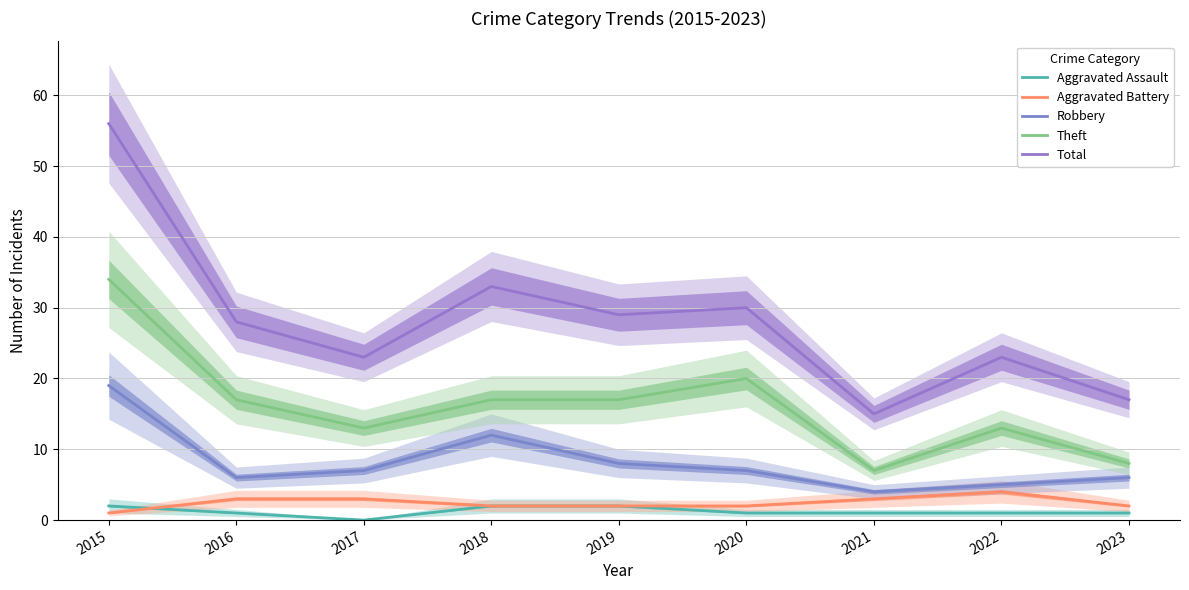

In Theft, how many points are lower than both neighbors (excluding endpoints)?

2